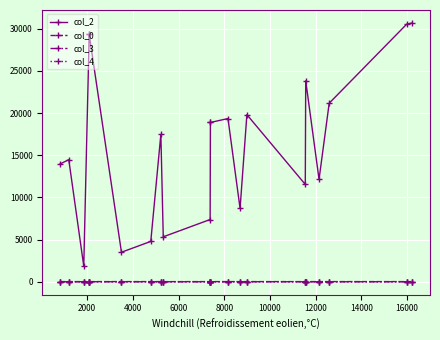

Does the chart display data point markers on the line(s)?

Yes